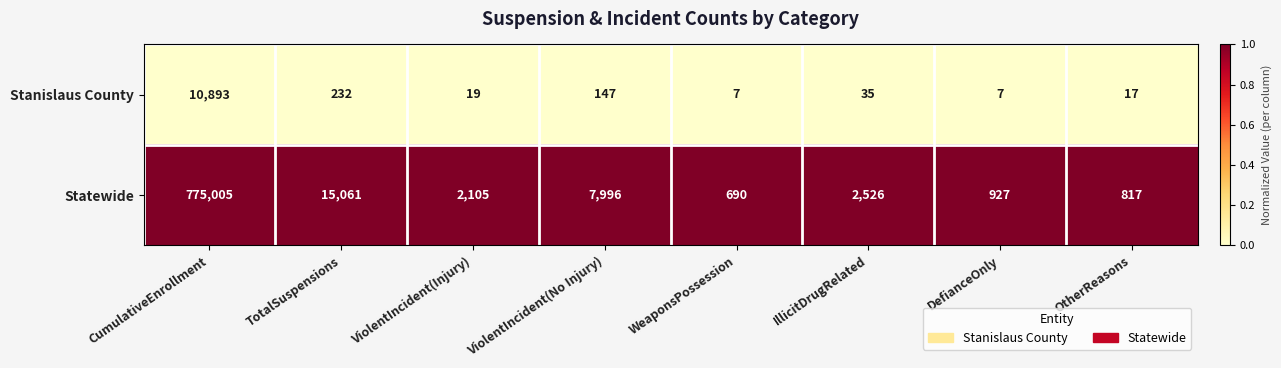

At which category does the chart reach its peak across all series?

CumulativeEnrollment